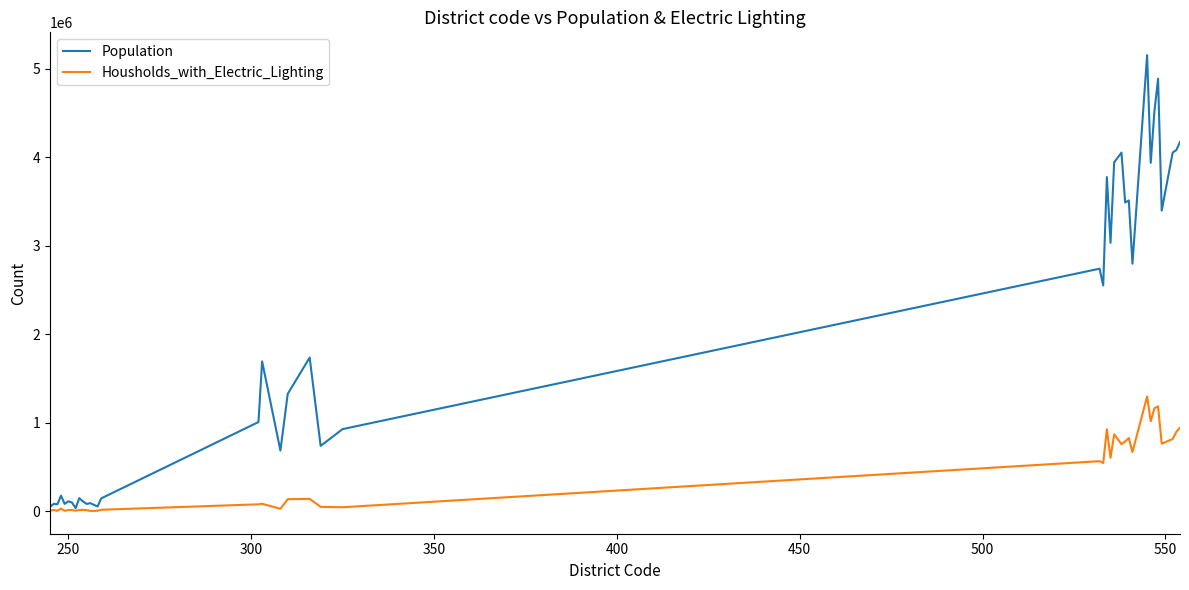

Which series has the widest spread of values?

Population